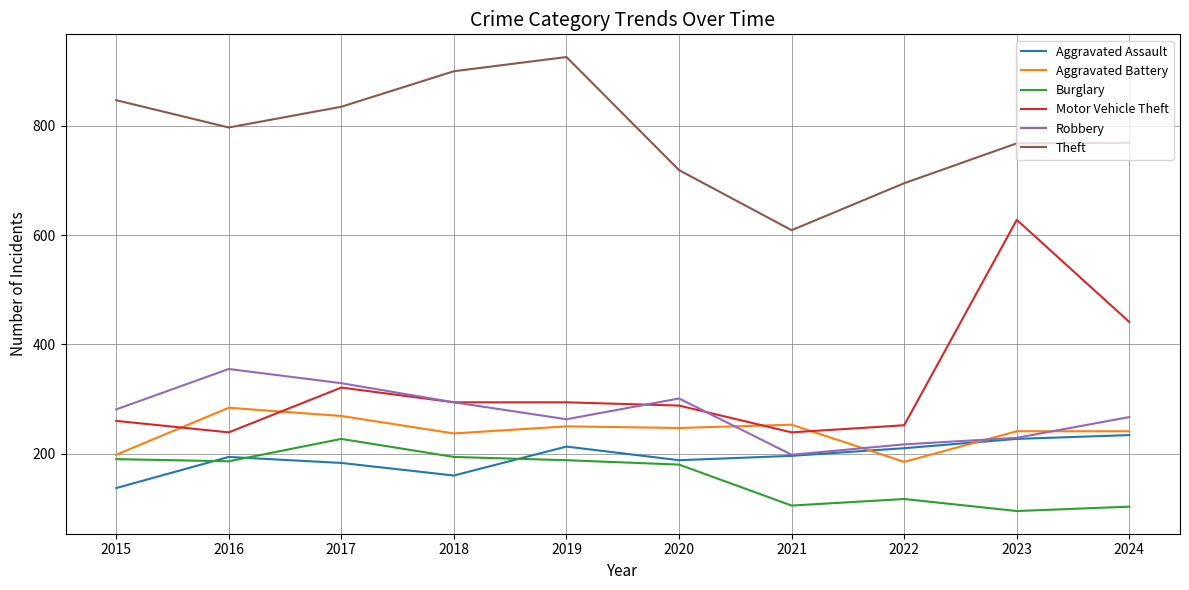

Which category has the highest value across all series?

2019